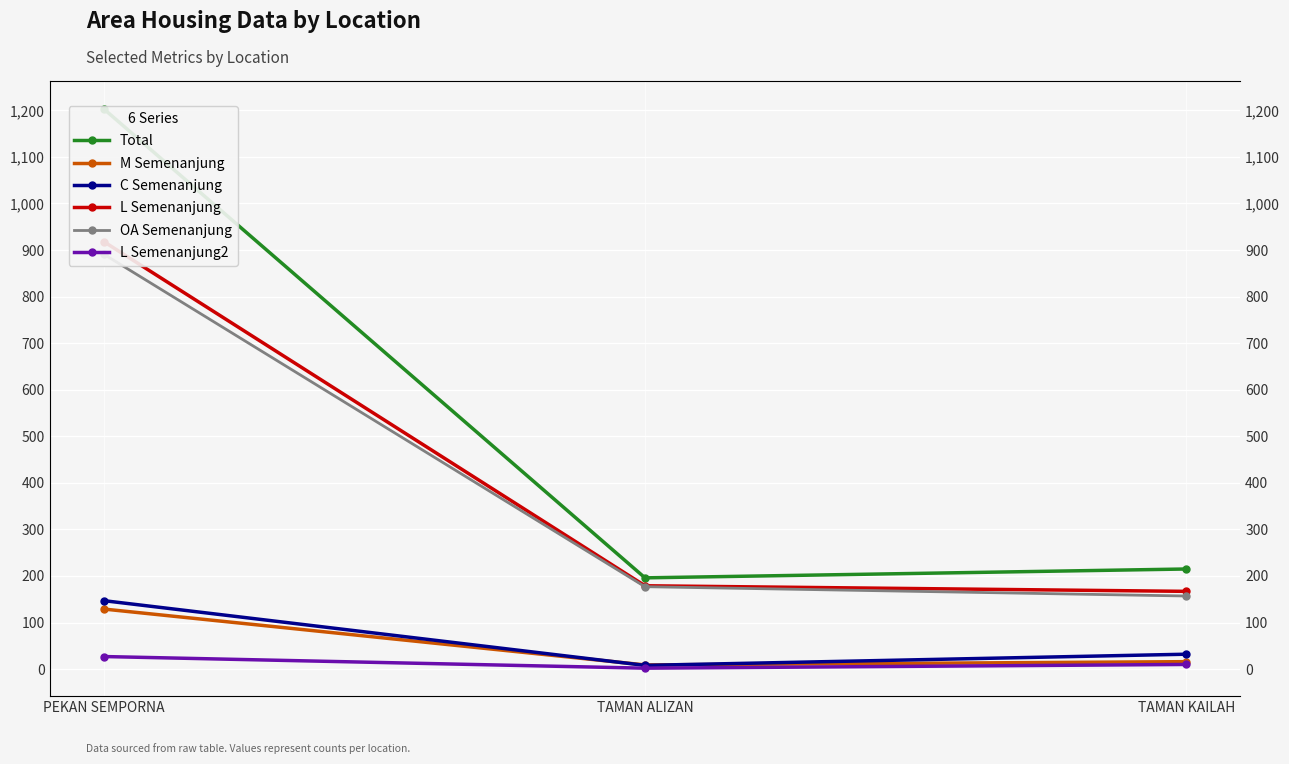

Which series has the largest total across all categories?

Total